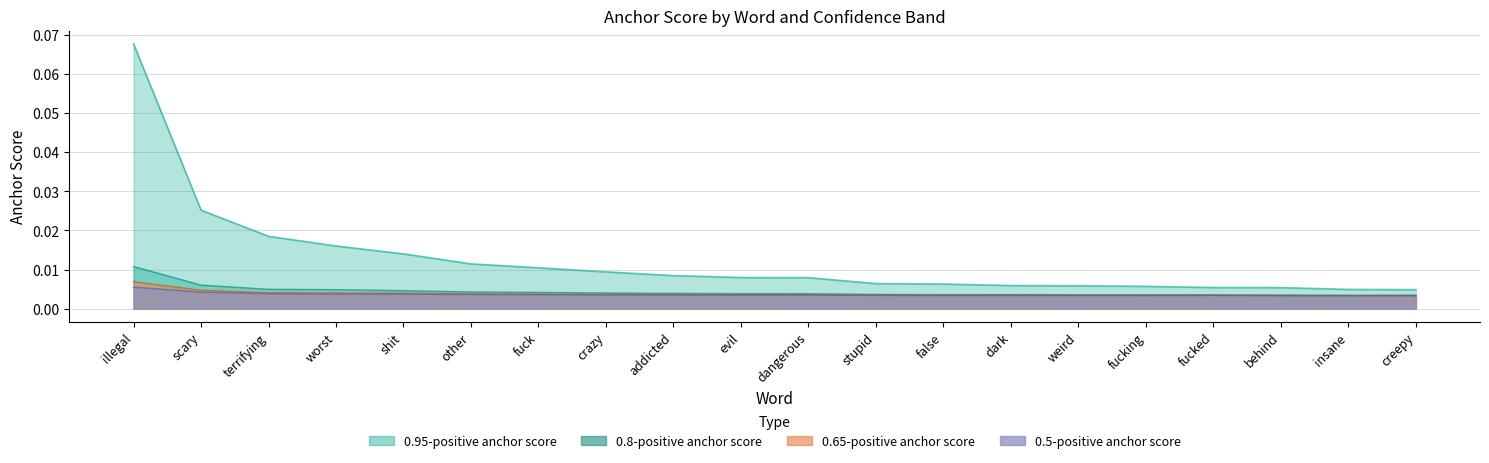

Reading right to left, what are all the values shown in this chart?

0.95-positive anchor score: creepy=0.0	insane=0.0	behind=0.0	fucked=0.0	fucking=0.0	weird=0.0	dark=0.0	false=0.0	stupid=0.0	dangerous=0.0	evil=0.0	addicted=0.0	crazy=0.0	fuck=0.0	other=0.0	shit=0.0	worst=0.0	terrifying=0.0	scary=0.0	illegal=0.1
0.8-positive anchor score: creepy=0.0	insane=0.0	behind=0.0	fucked=0.0	fucking=0.0	weird=0.0	dark=0.0	false=0.0	stupid=0.0	dangerous=0.0	evil=0.0	addicted=0.0	crazy=0.0	fuck=0.0	other=0.0	shit=0.0	worst=0.0	terrifying=0.0	scary=0.0	illegal=0.0
0.65-positive anchor score: creepy=0.0	insane=0.0	behind=0.0	fucked=0.0	fucking=0.0	weird=0.0	dark=0.0	false=0.0	stupid=0.0	dangerous=0.0	evil=0.0	addicted=0.0	crazy=0.0	fuck=0.0	other=0.0	shit=0.0	worst=0.0	terrifying=0.0	scary=0.0	illegal=0.0
0.5-positive anchor score: creepy=0.0	insane=0.0	behind=0.0	fucked=0.0	fucking=0.0	weird=0.0	dark=0.0	false=0.0	stupid=0.0	dangerous=0.0	evil=0.0	addicted=0.0	crazy=0.0	fuck=0.0	other=0.0	shit=0.0	worst=0.0	terrifying=0.0	scary=0.0	illegal=0.0